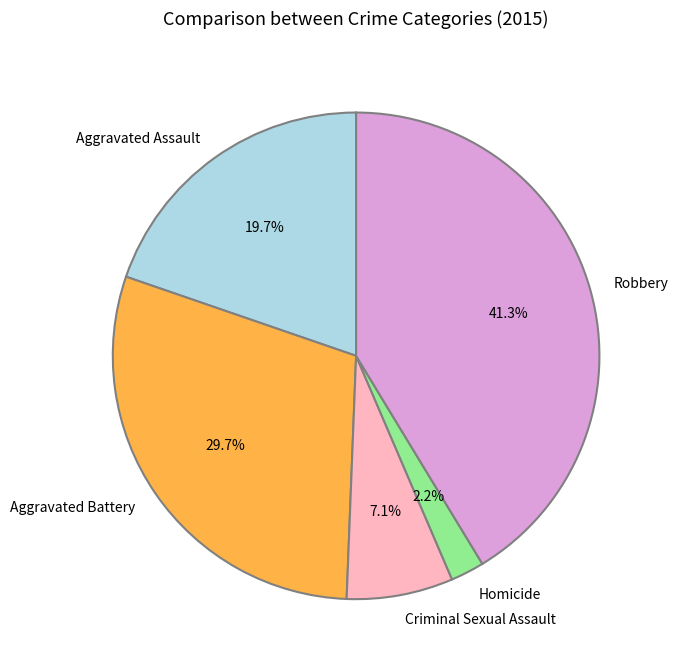

True or false: Aggravated Battery accounts for 30% of the total.

True